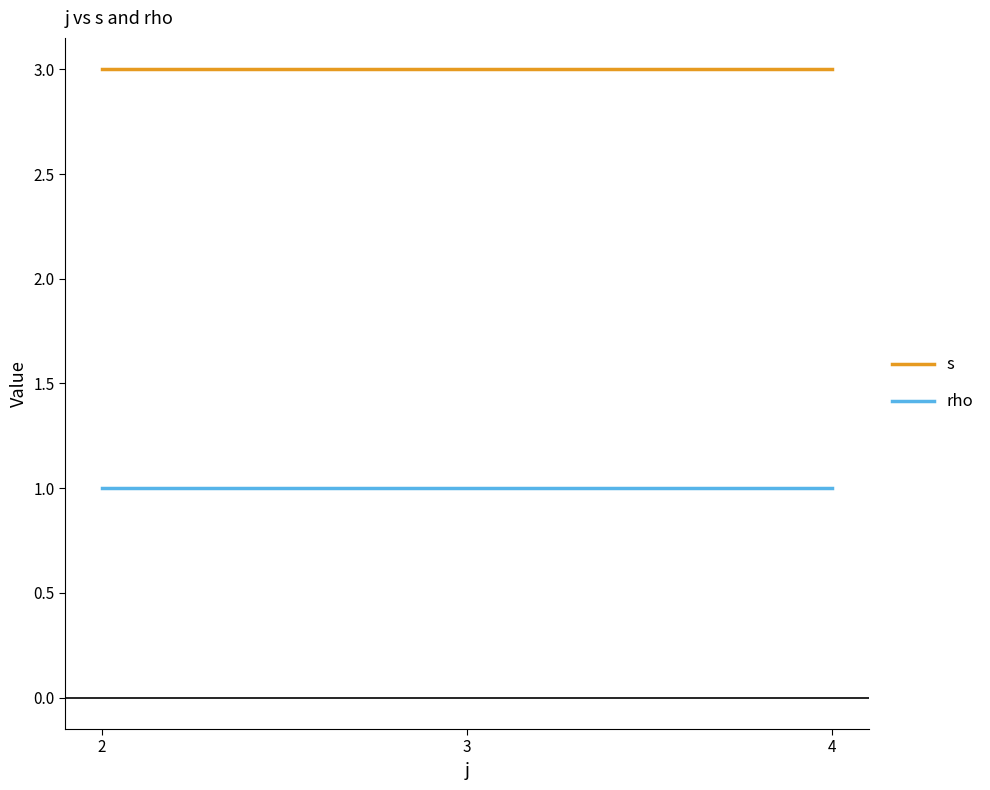

How many lines are shown in the chart?

2